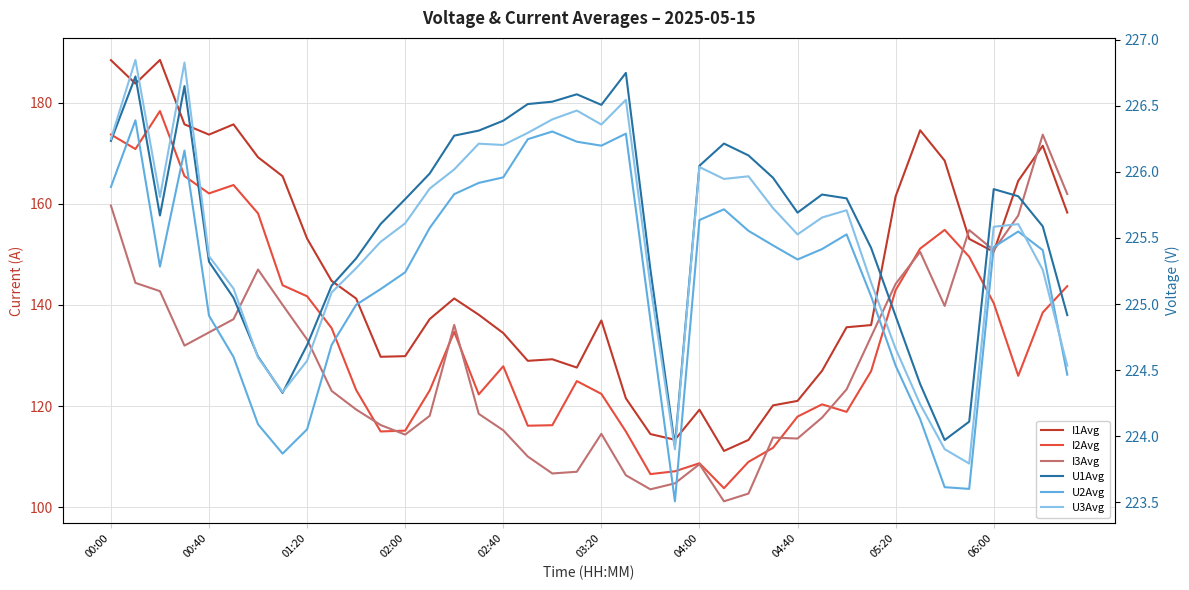

Which series has the largest total across all categories?

U1Avg